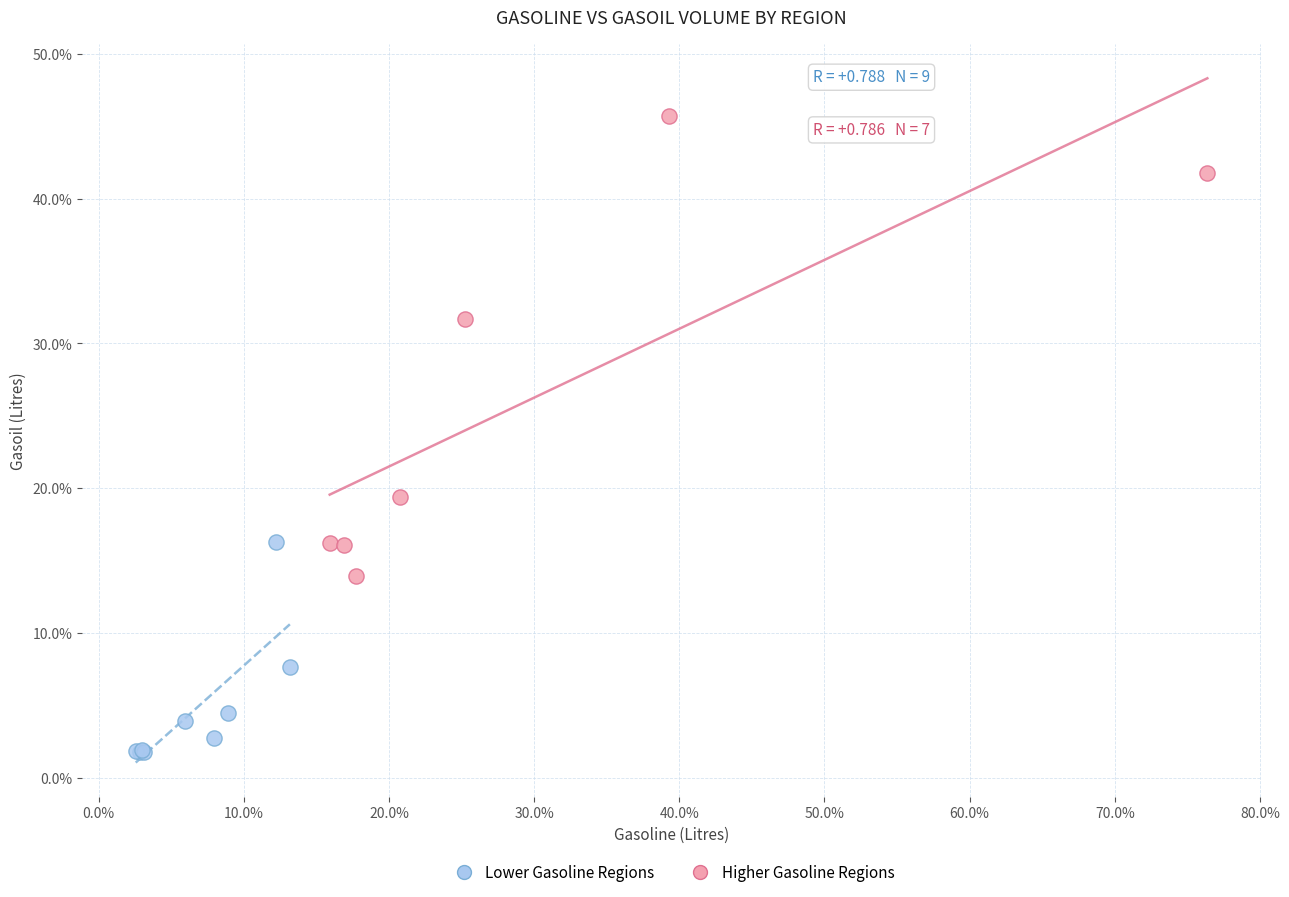

Which series reaches the maximum Y coordinate?

Higher Gasoline Regions